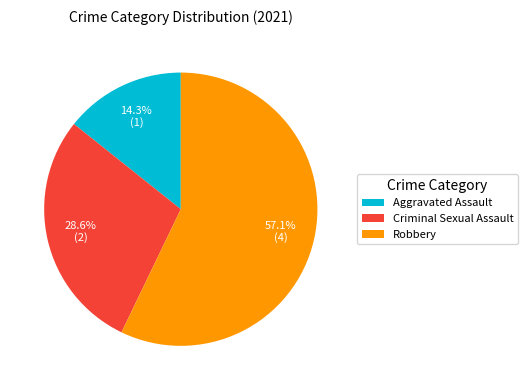

Count the number of slices in the pie.

3